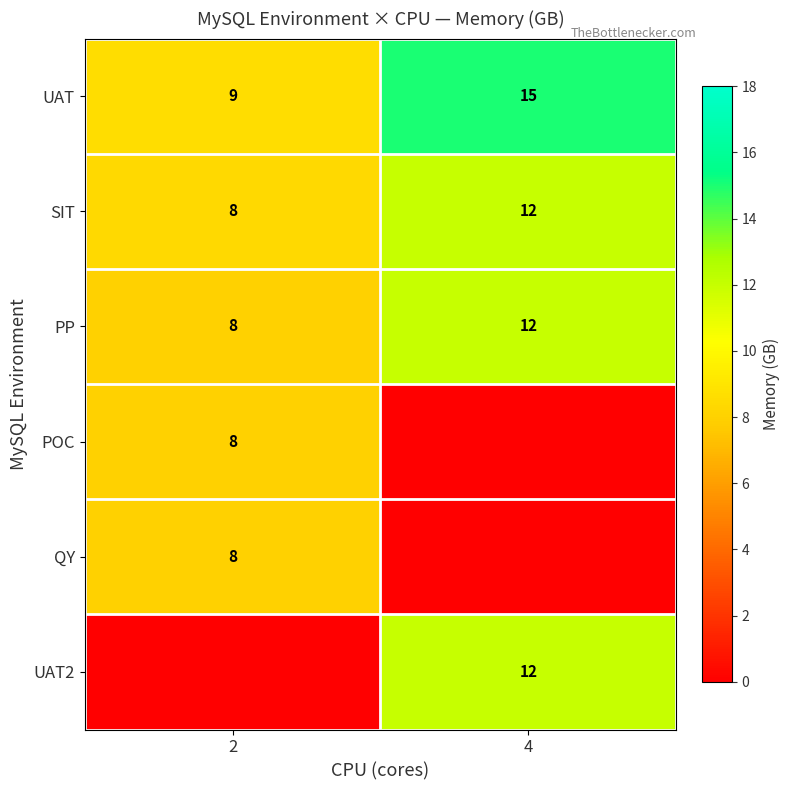

At which category does the chart reach its minimum across all series?

4